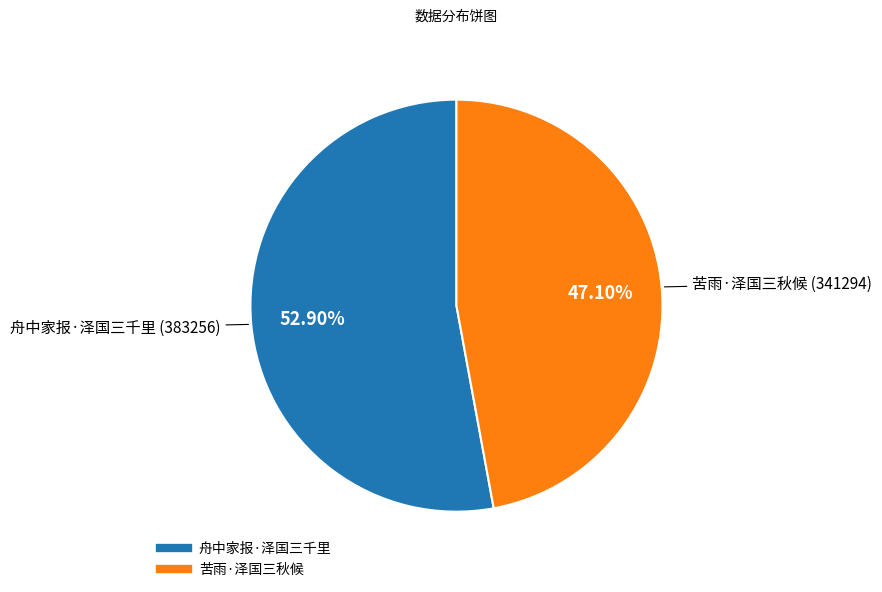

Between 舟中家报·泽国三千里 and 苦雨·泽国三秋候, which is larger?

舟中家报·泽国三千里